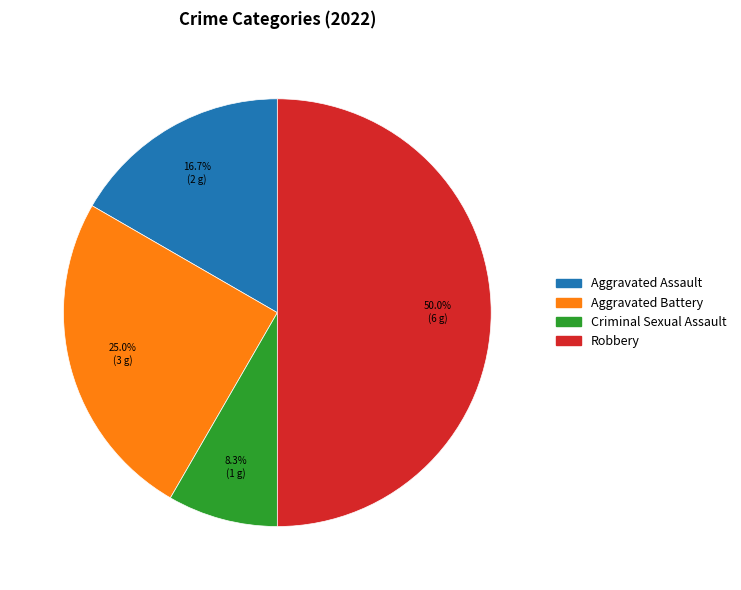

Approximately how many times larger is the value at Aggravated Assault compared to Aggravated Battery?

0.7